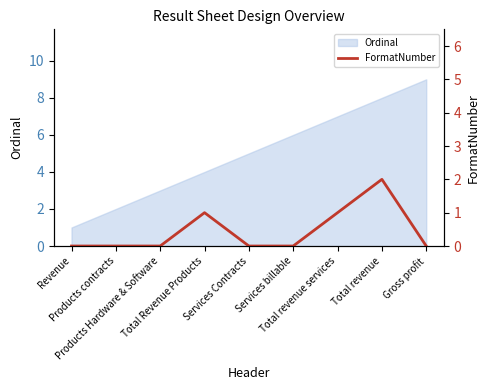

Reading left to right, list all the values displayed in this chart.

Revenue=0	Products contracts=0	Products Hardware & Software=0	Total Revenue Products=1	Services Contracts=0	Services billable=0	Total revenue services=1	Total revenue=2	Gross profit=0